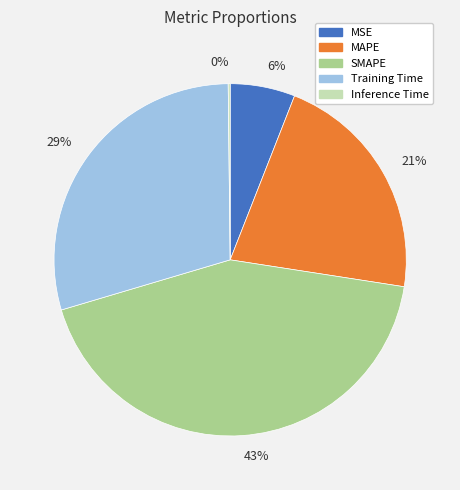

Is the sum of Training Time and MSE greater than half?

No